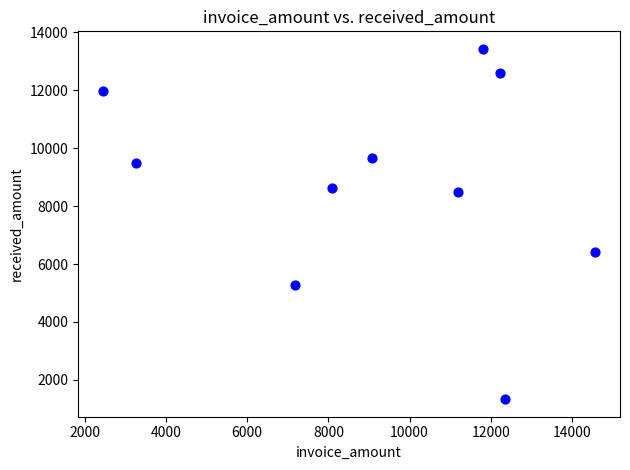

What is the average X value?

9219.0